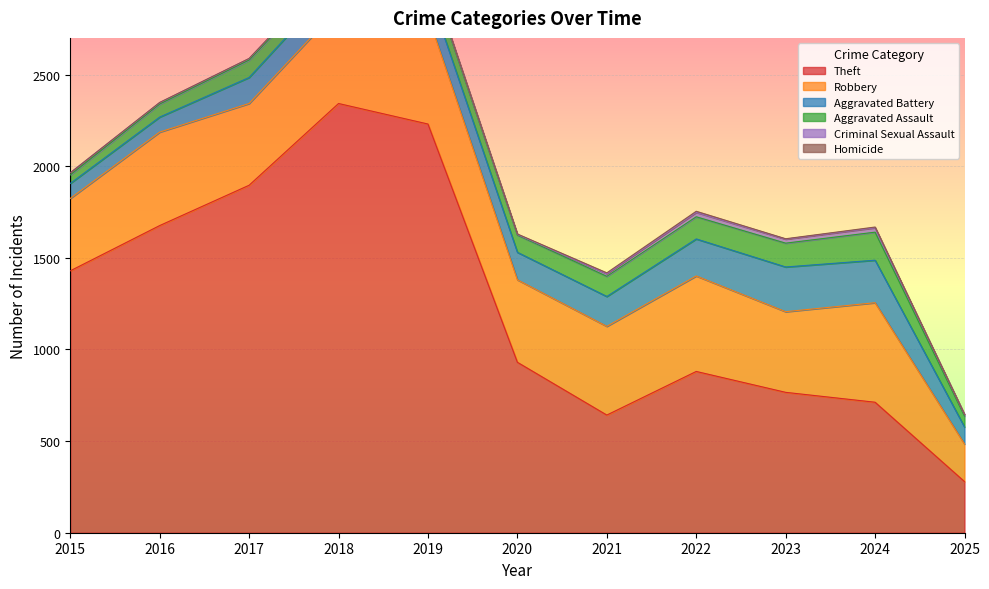

At which label does Theft first exceed 930?

2015